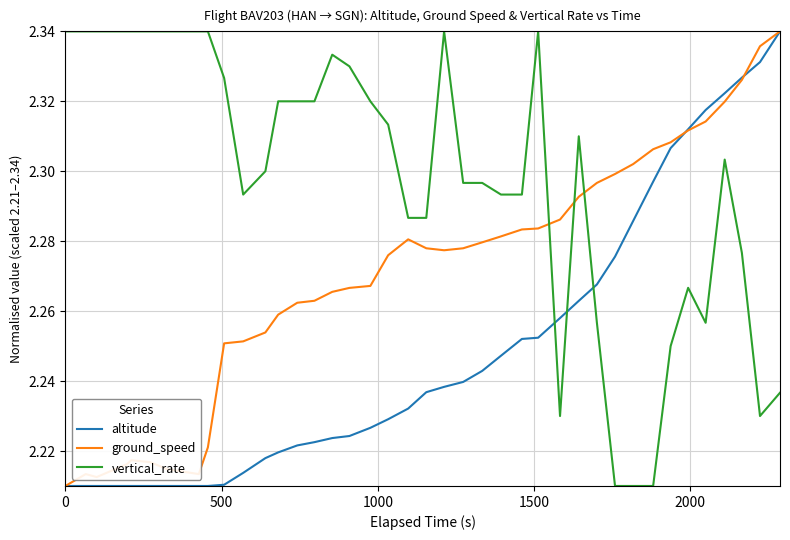

Which series has the largest total across all categories?

vertical_rate